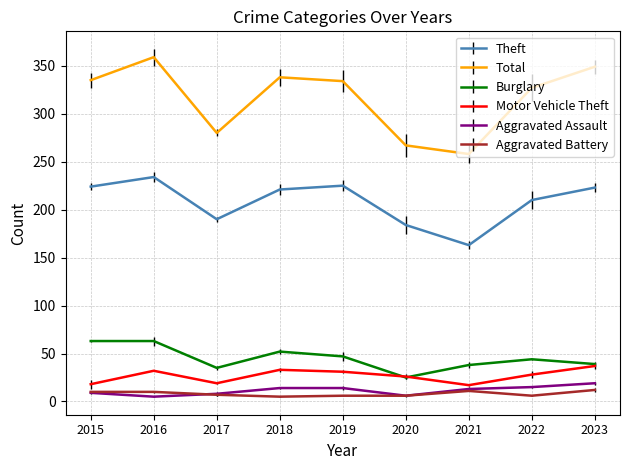

What is the maximum value for Total?

359